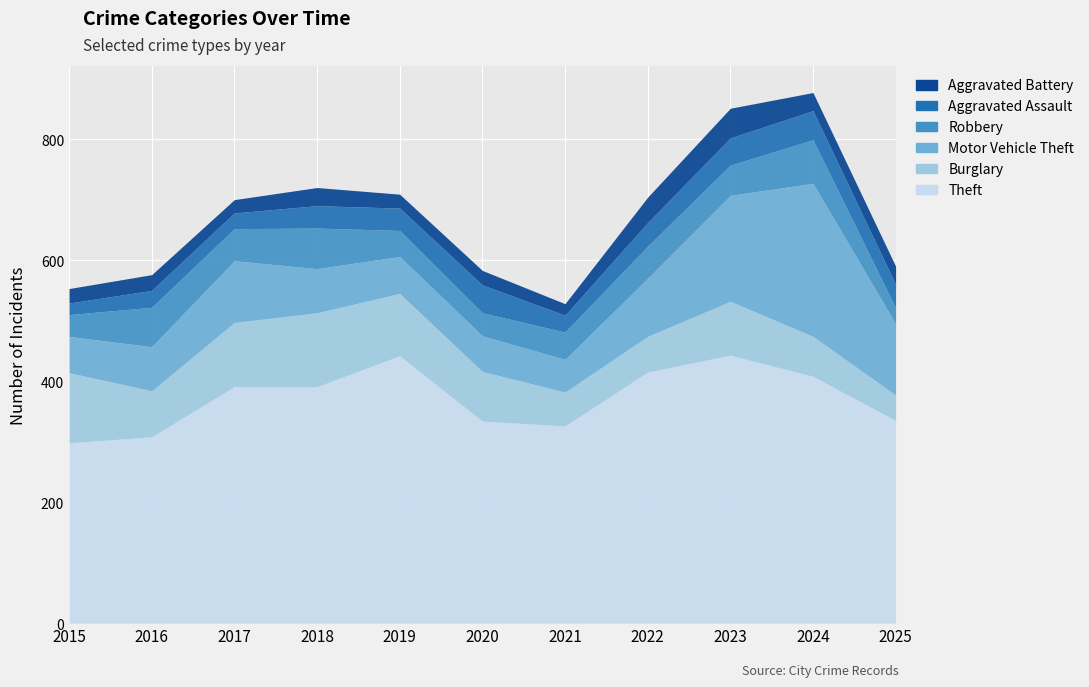

Where is the first local maximum for Aggravated Assault?

2016